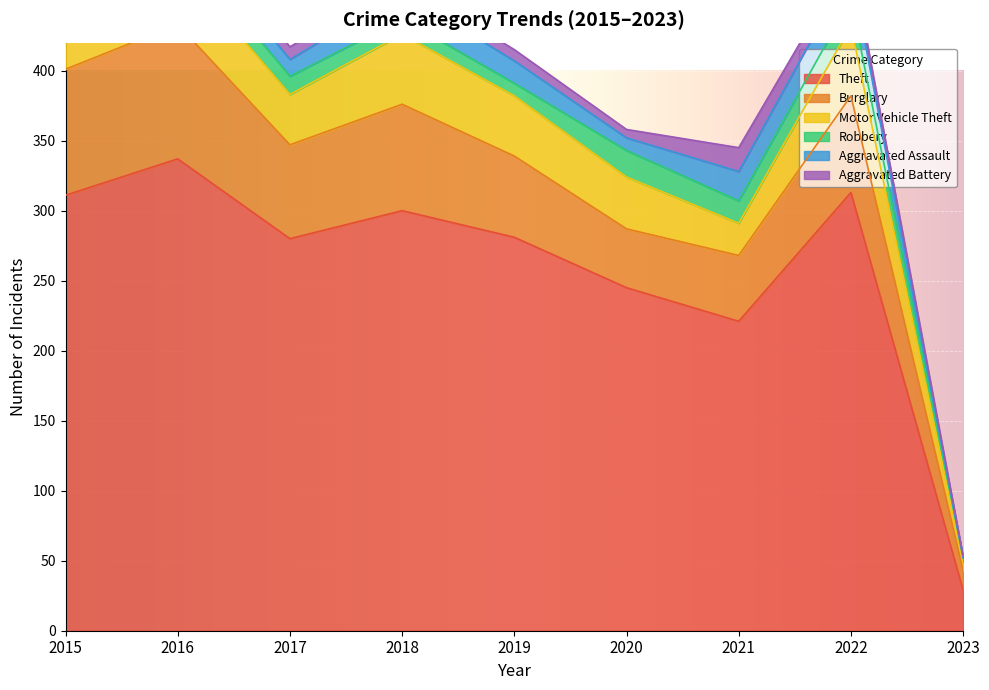

What is the sum of the Motor Vehicle Theft values at 2017 and 2015?

63